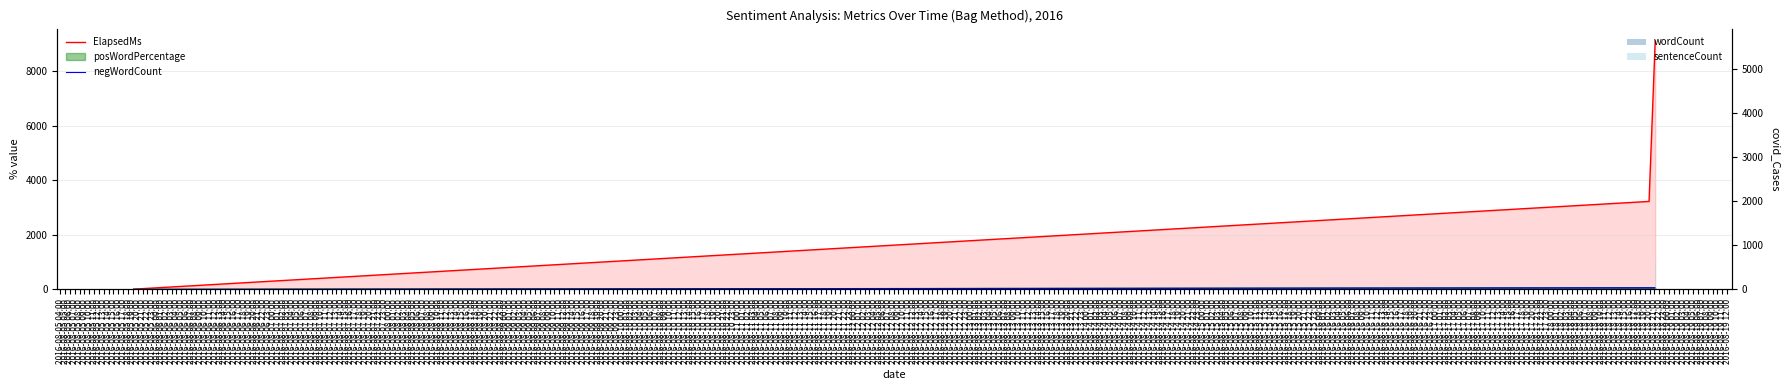

At which label does sentenceCount reach its peak?

2016-08-18 21:00